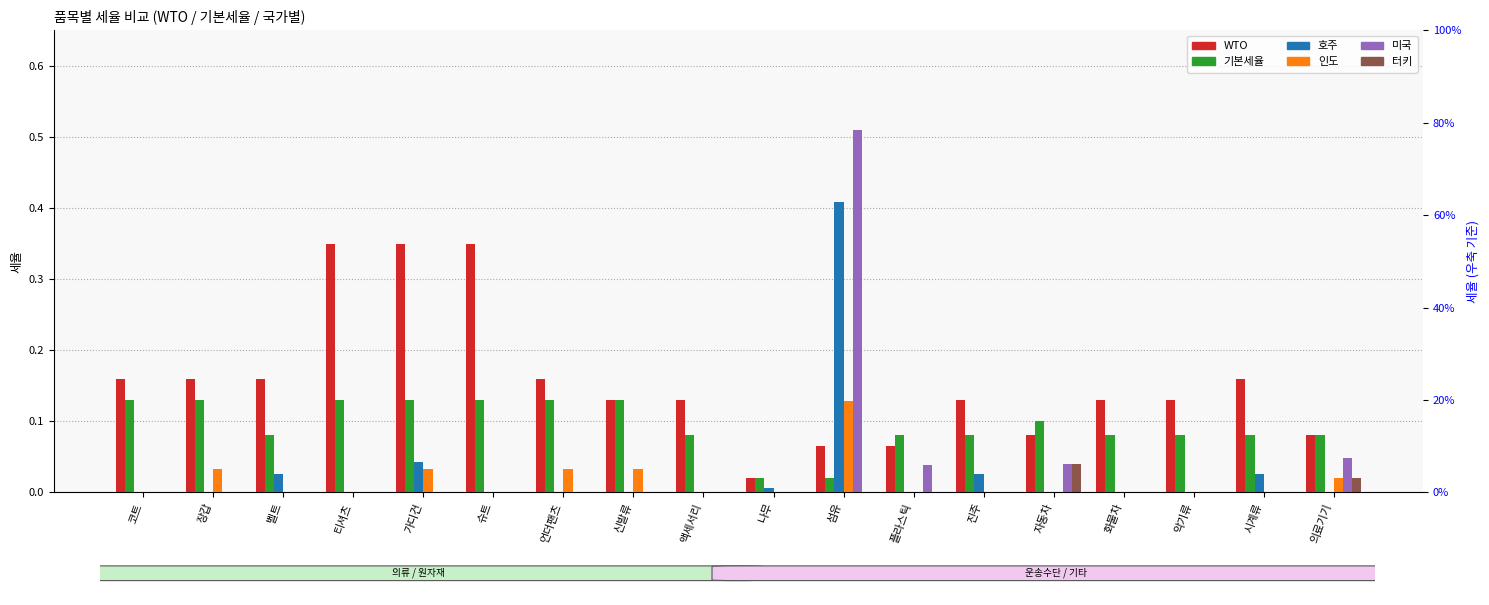

Does the chart contain any negative values?

No